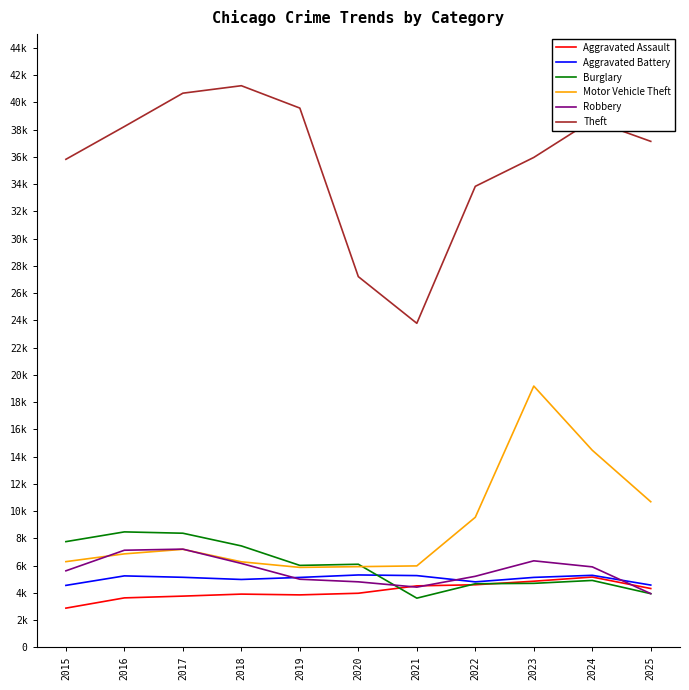

Is this an area chart (filled region under the line)?

No